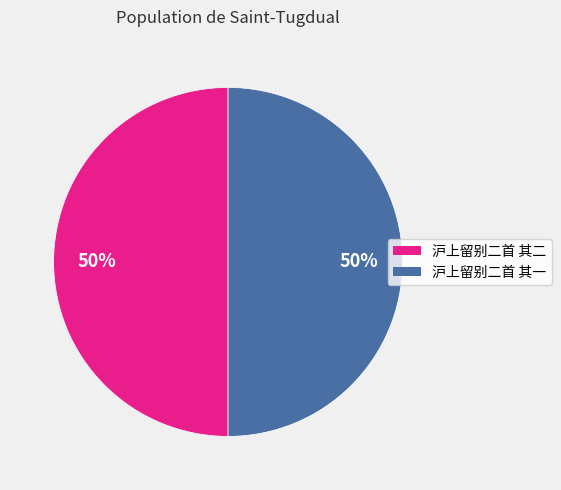

How many segments does this pie chart have?

2